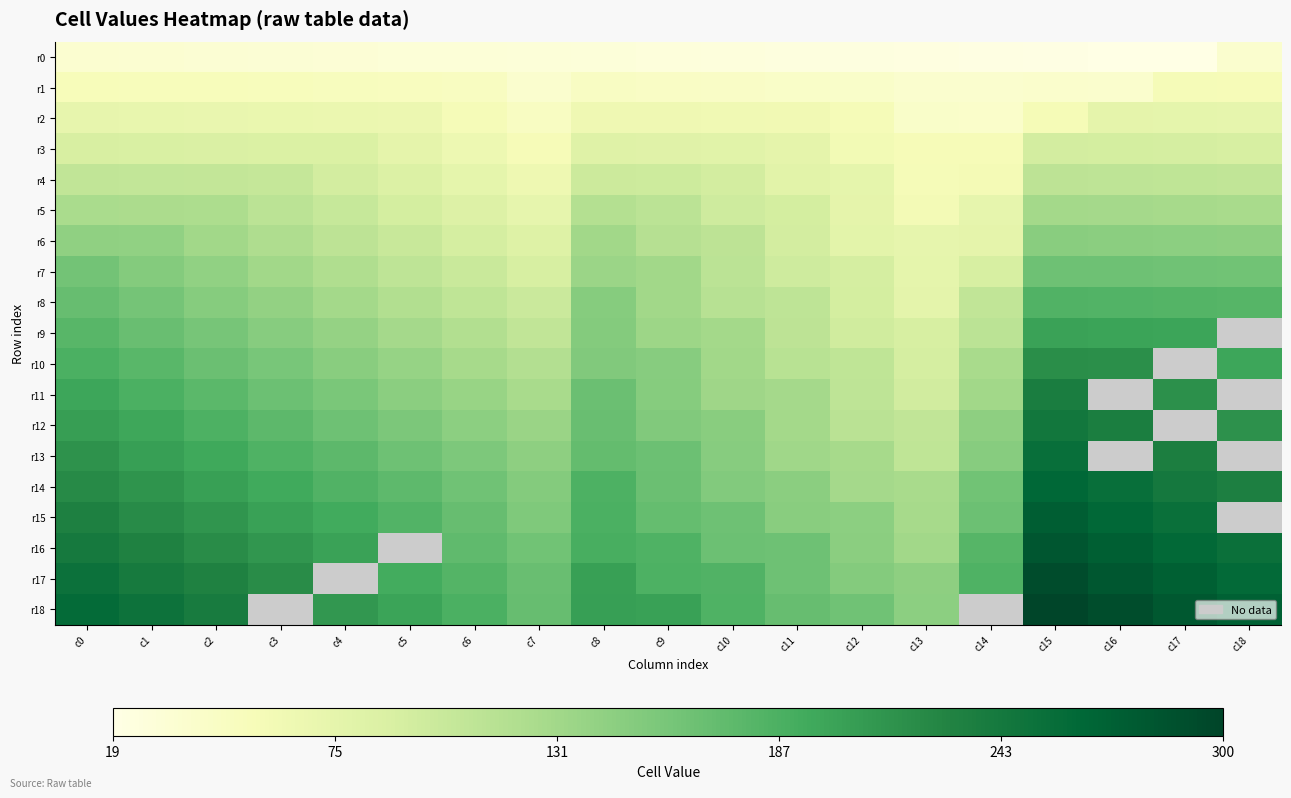

What is the average value of the r6 series?

115.8